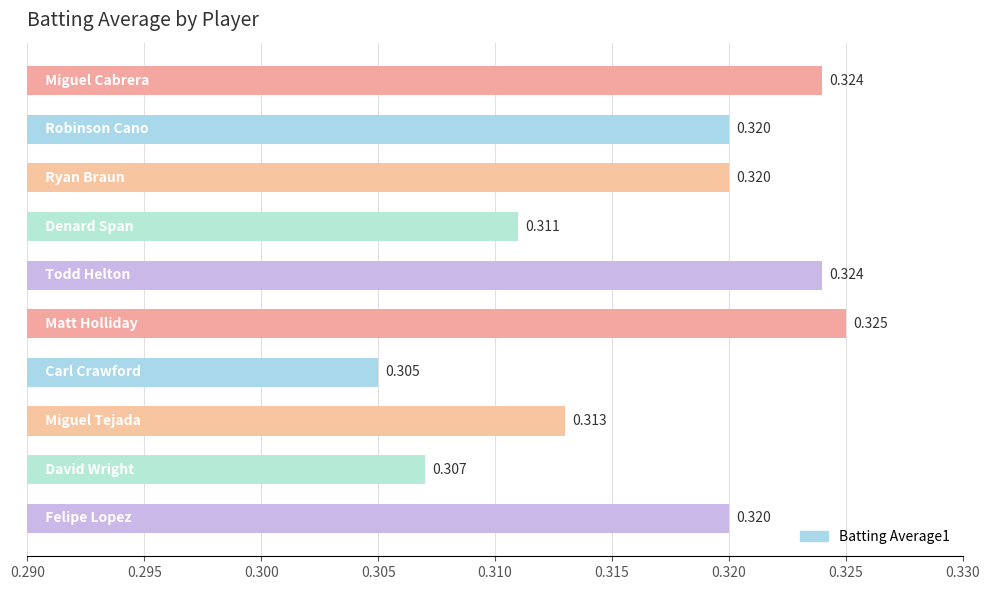

What is the average value?

0.3